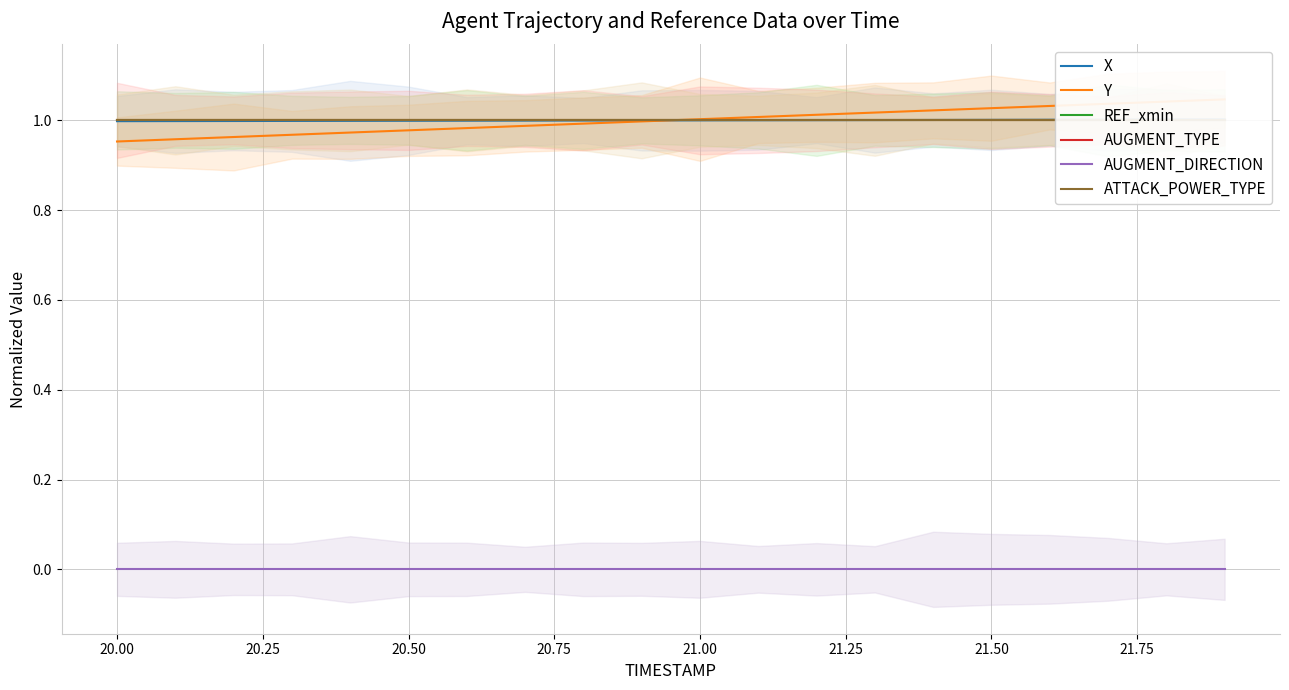

Does the chart display data point markers on the line(s)?

No